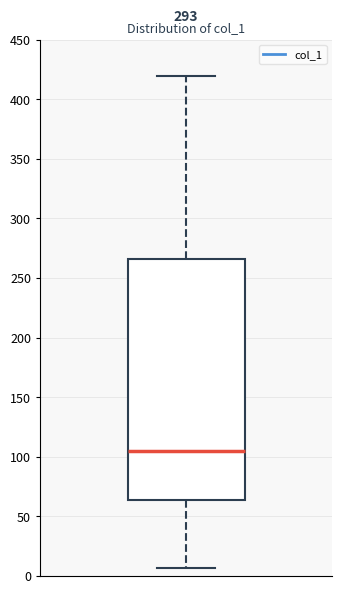

Transcribe this box plot: give where the median line is, the range the box spans, and where the two whiskers end, as read against the y-axis. The values are not printed on the chart, so give them approximately, as read against the axis.

median 105, box 65 to 265, whiskers 5 to 420